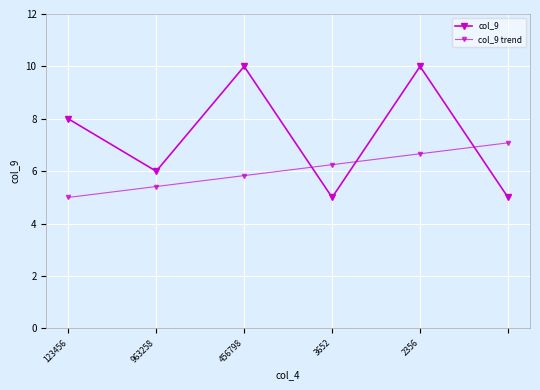

Rank the series by their average value, from lowest to highest.

col_9 trend, col_9